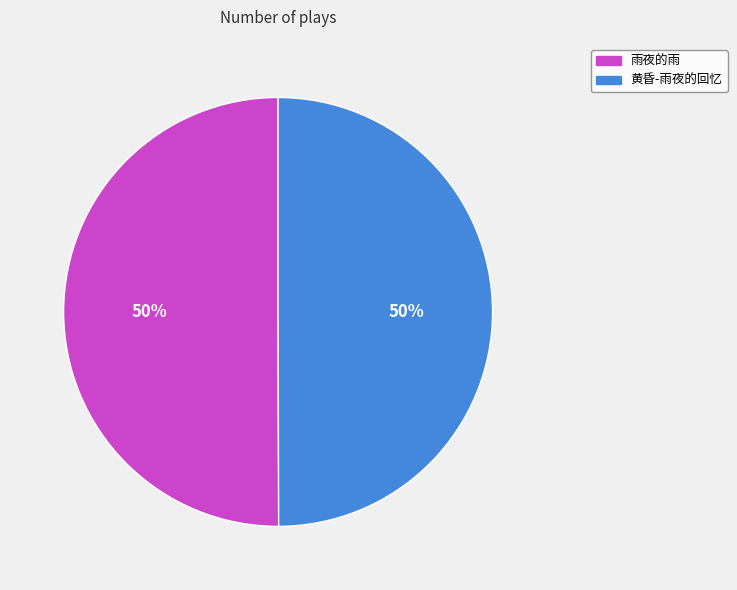

To the nearest percent, what is the combined percentage of 黄昏-雨夜的回忆 and 雨夜的雨?

100%